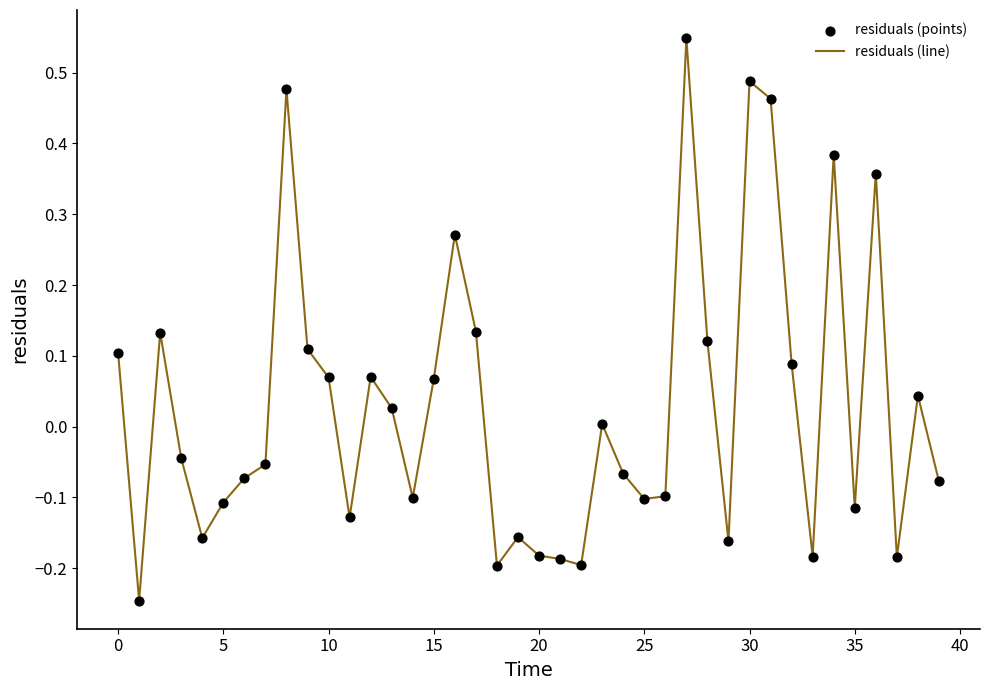

What is the difference between the maximum and minimum values?

0.8